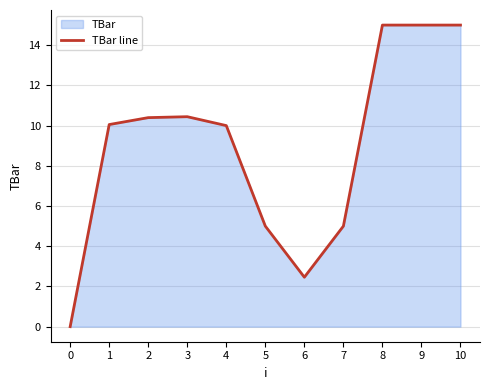

Does the chart display data point markers on the line(s)?

No